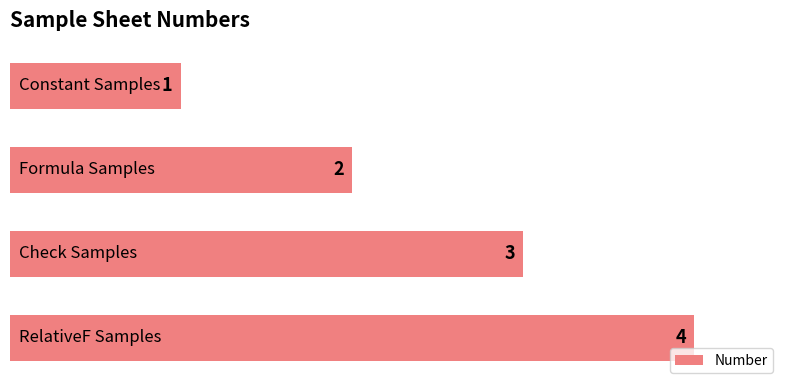

Count the values in the range 2 to 4.

3